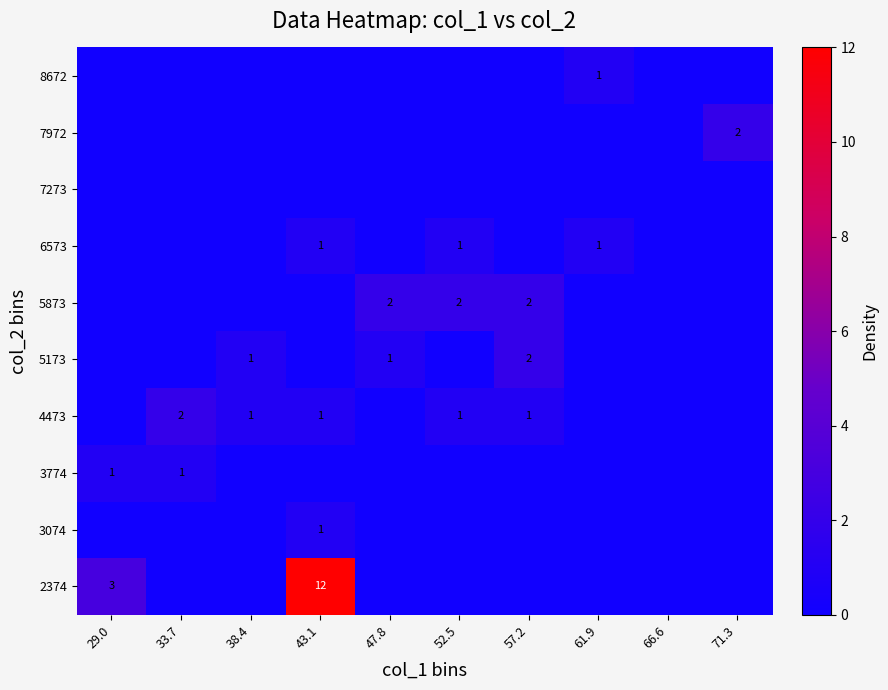

The value of 6573 at 43.1 is 1. True or false?

True